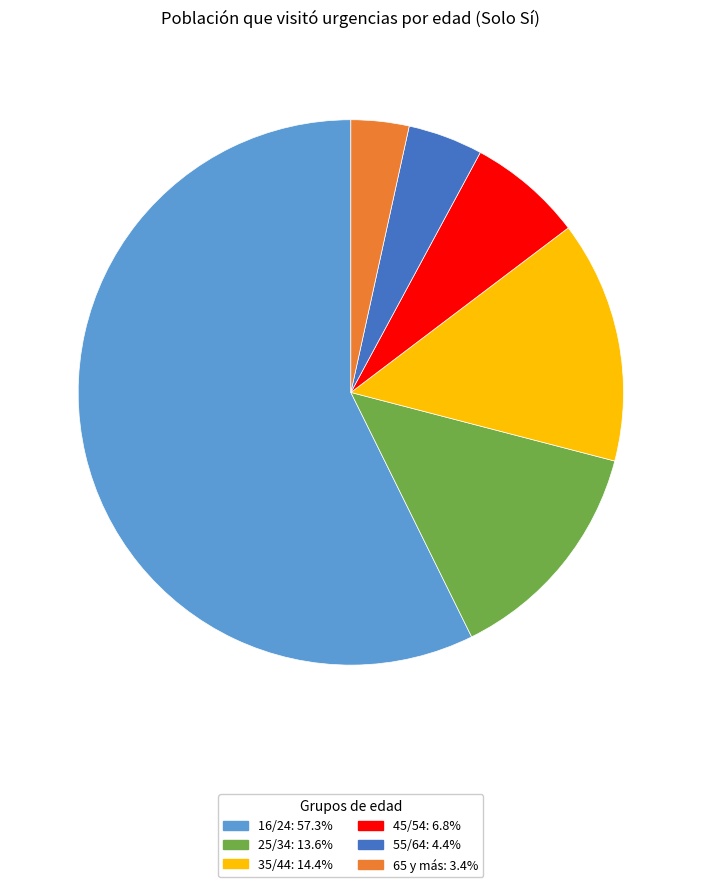

Is the sum of 55/64 and 16/24 greater than half?

Yes